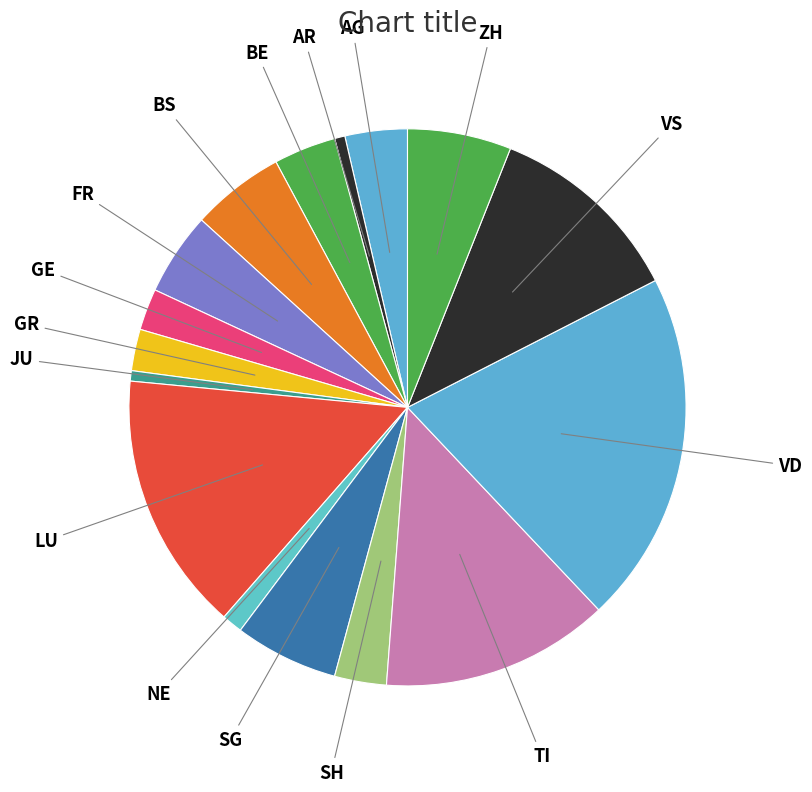

Is there a majority slice in this chart?

No